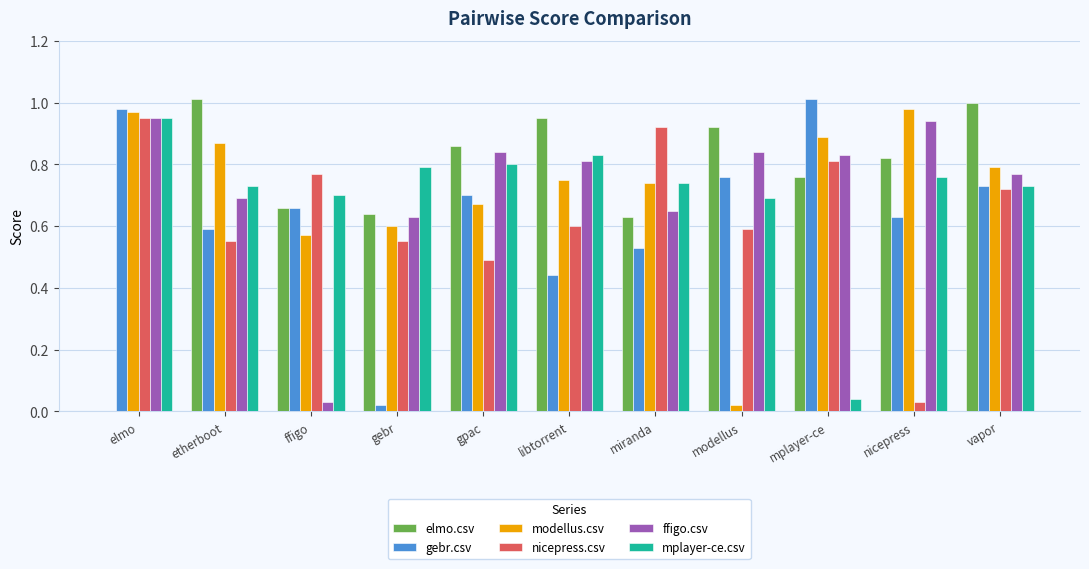

The gebr.csv series shows 0.0 at gebr. True or false?

True